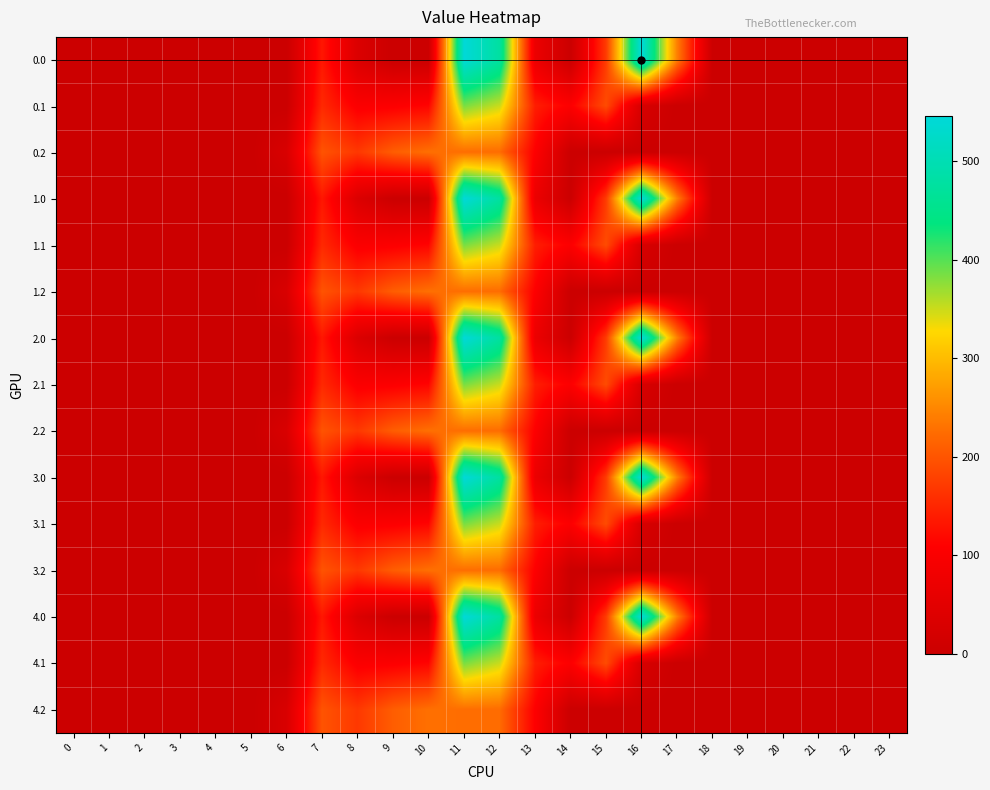

Between 20 and 15, which is larger?

15